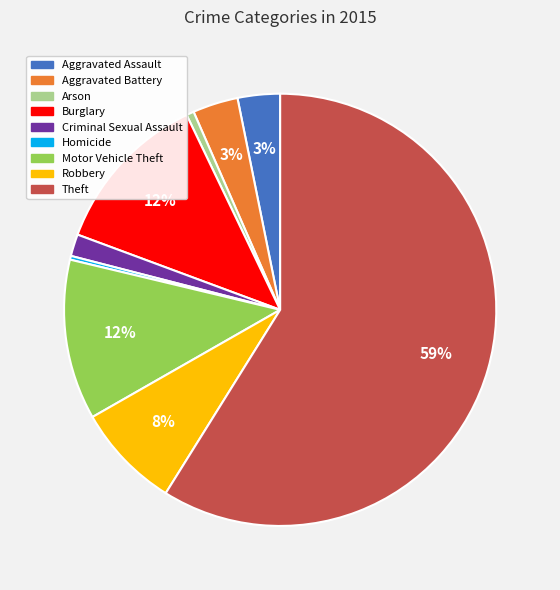

The Burglary slice represents 20% of the pie. True or false?

False